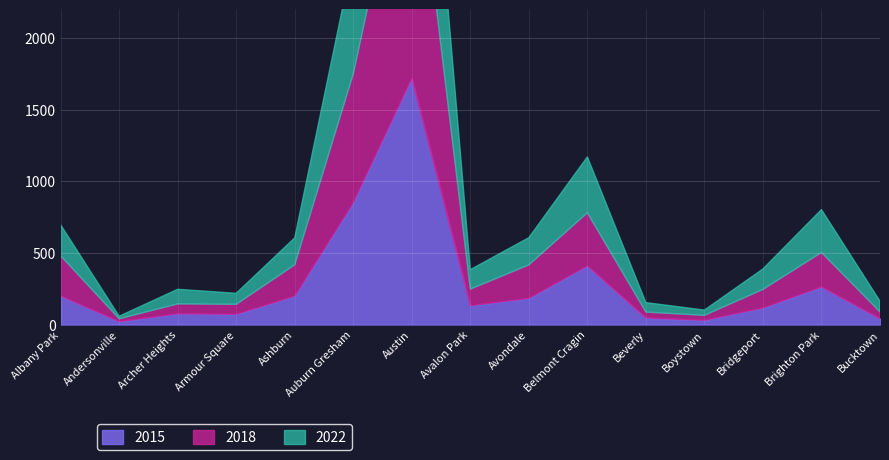

True or false: 2015 has a value of 140 at Belmont Cragin.

False